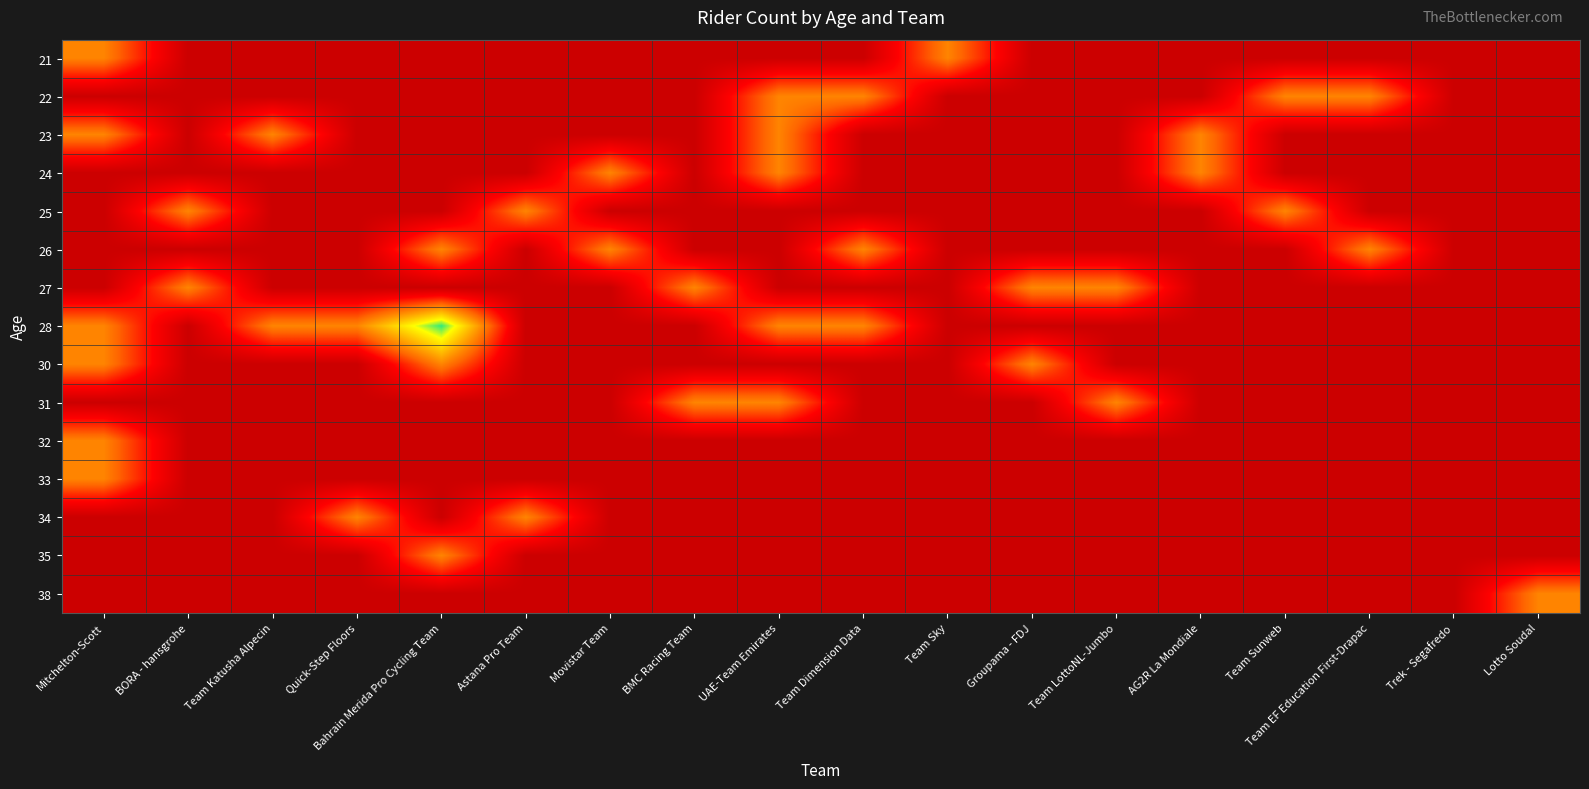

Which label corresponds to the largest value in the chart?

Bahrain Merida Pro Cycling Team